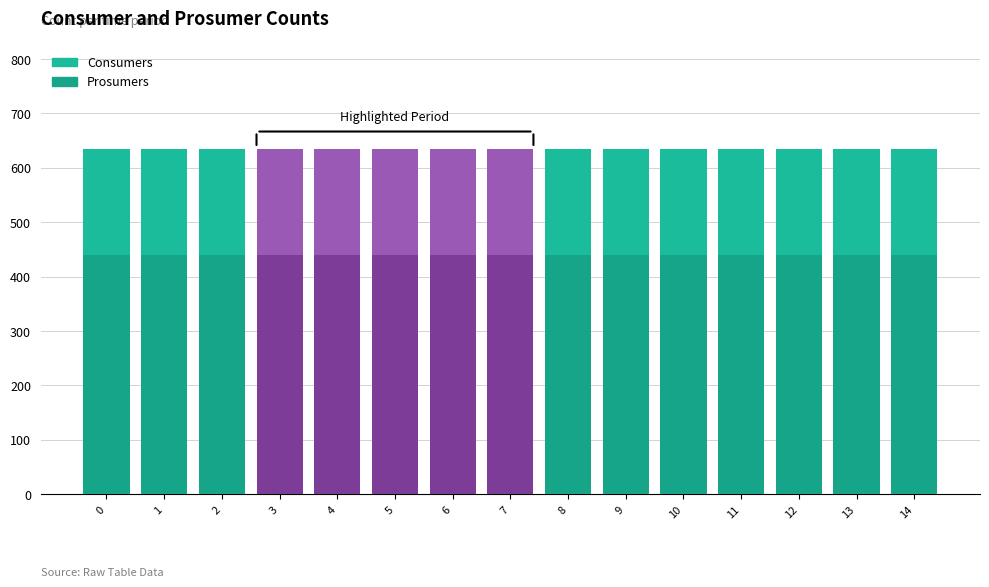

What is the average value of the Consumers series?

635